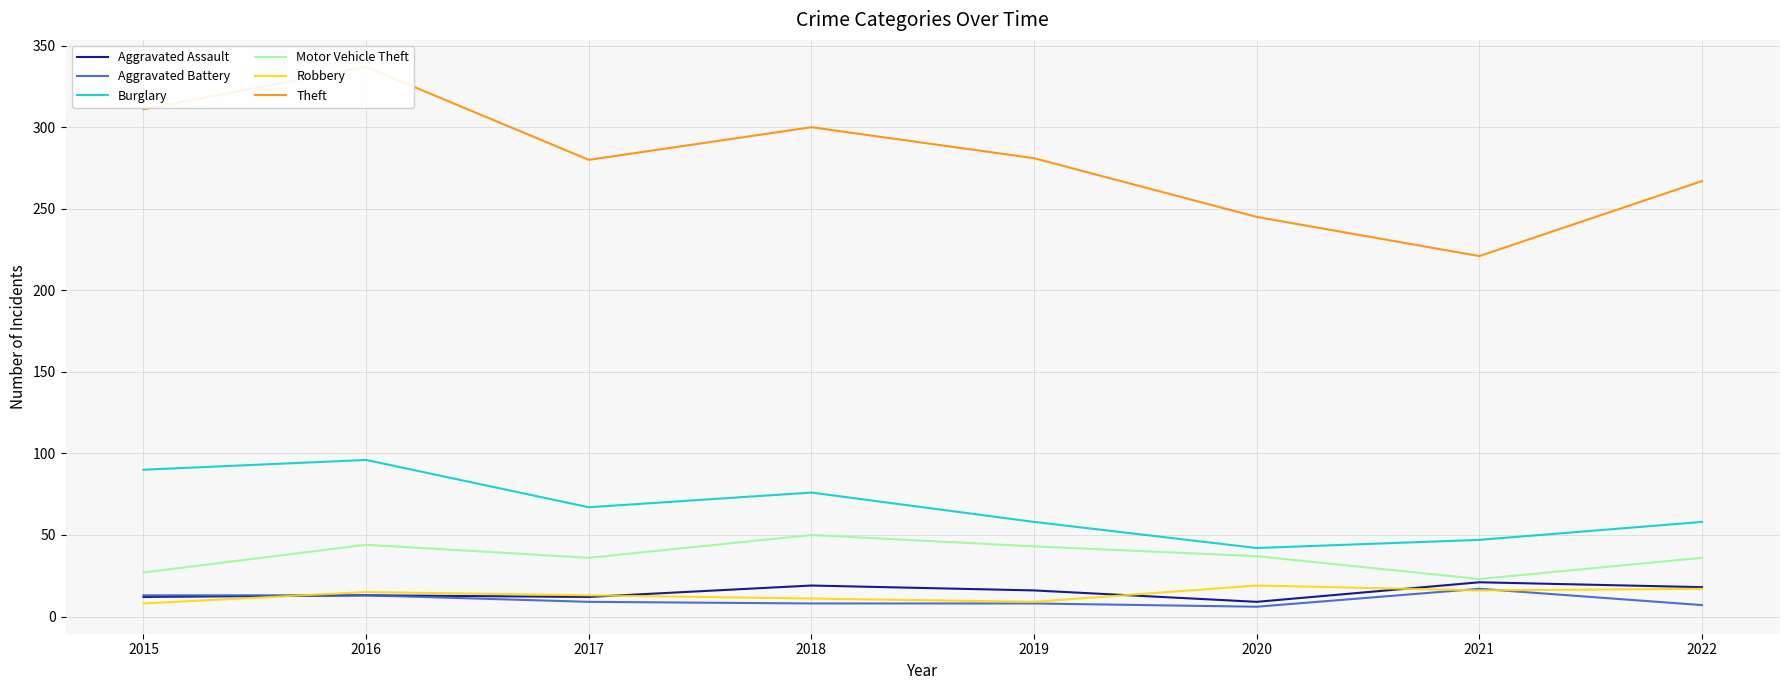

What is the average value of the Robbery series?

14